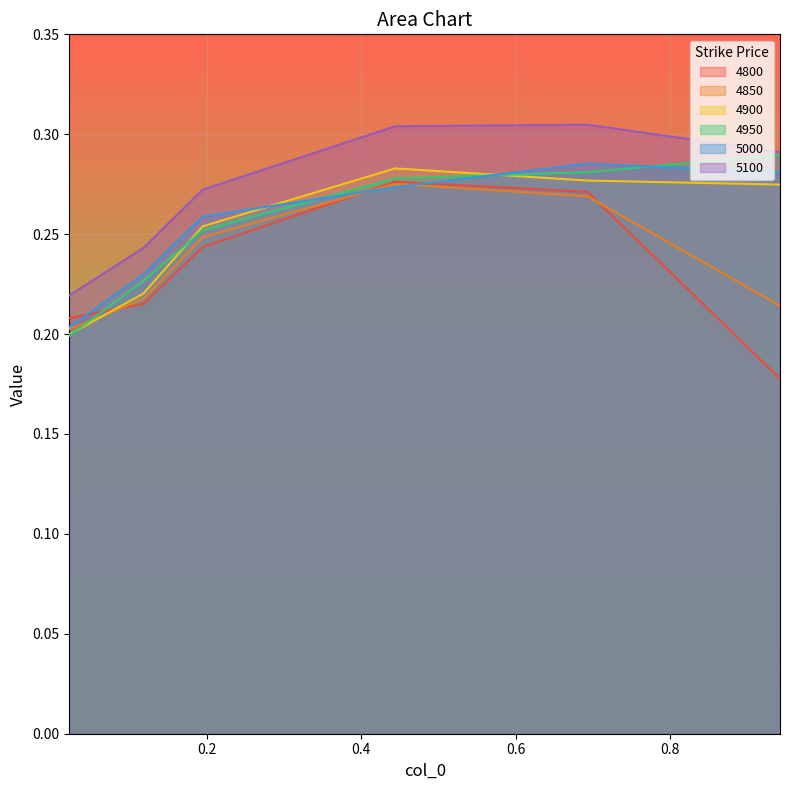

What is the total value across all series at 0.1945205479452055?

1.5